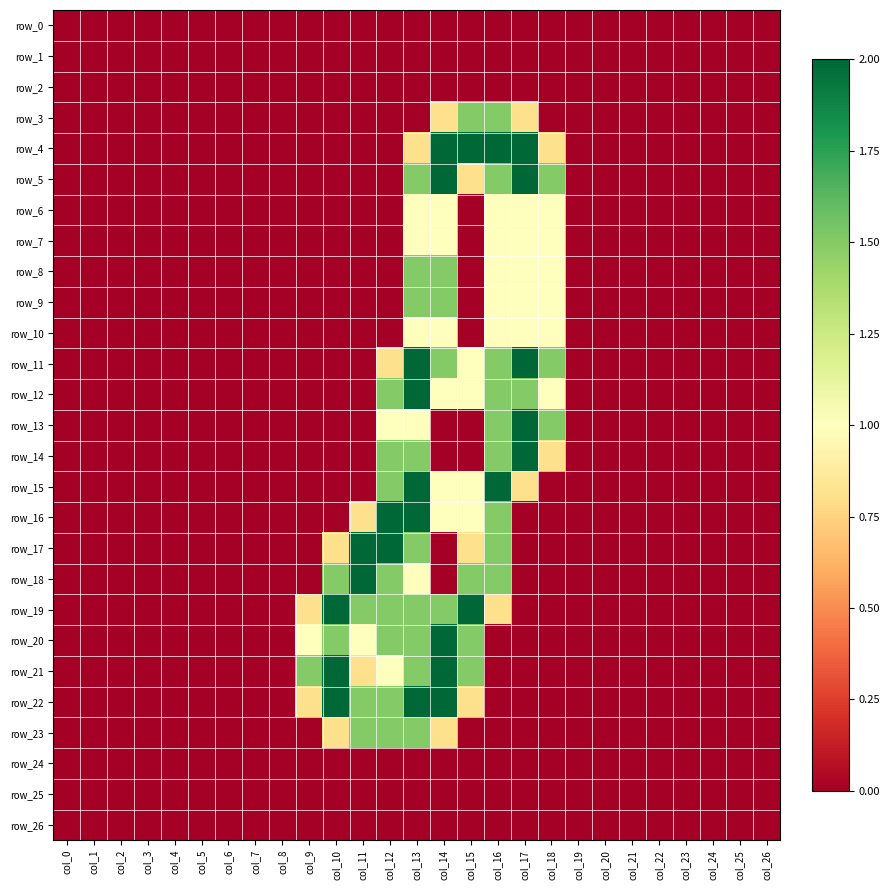

Count the number of categories in the chart.

27